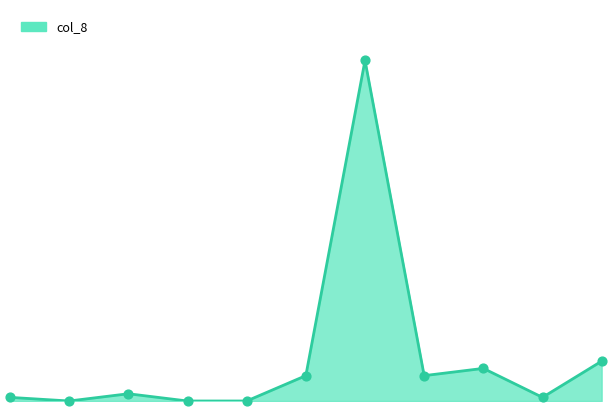

How many lines are shown in the chart?

1